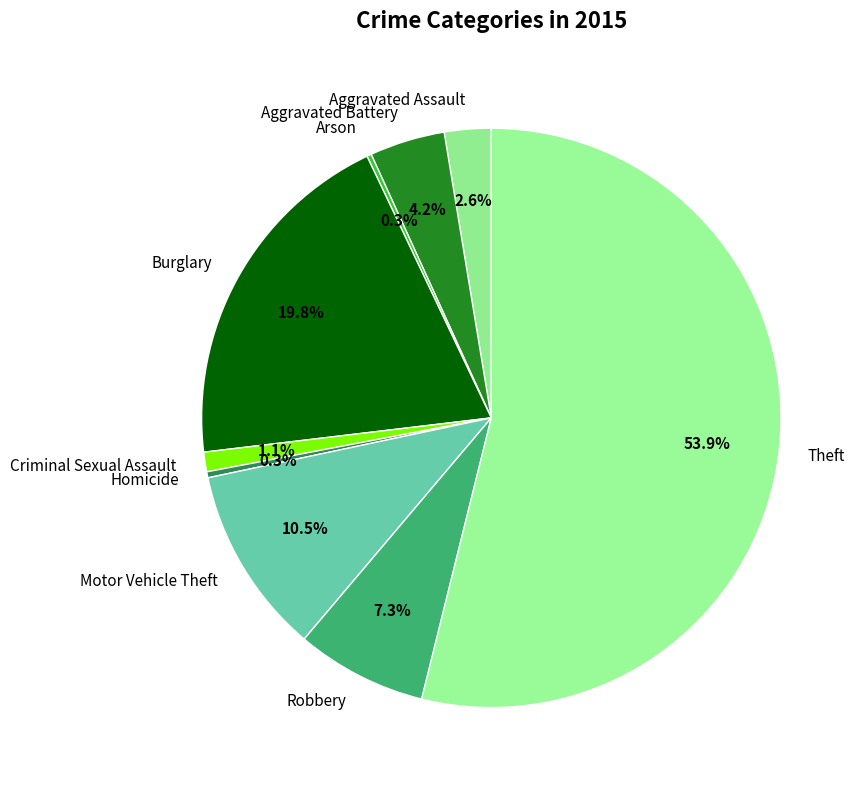

What is the majority slice?

Theft